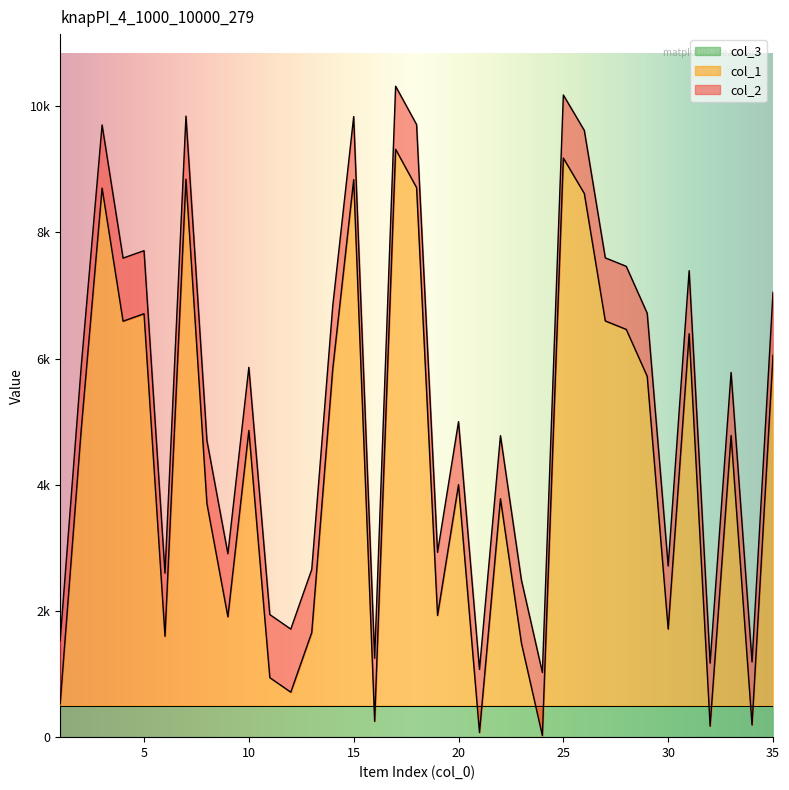

True or false: col_2 and col_1 cross at least once.

False